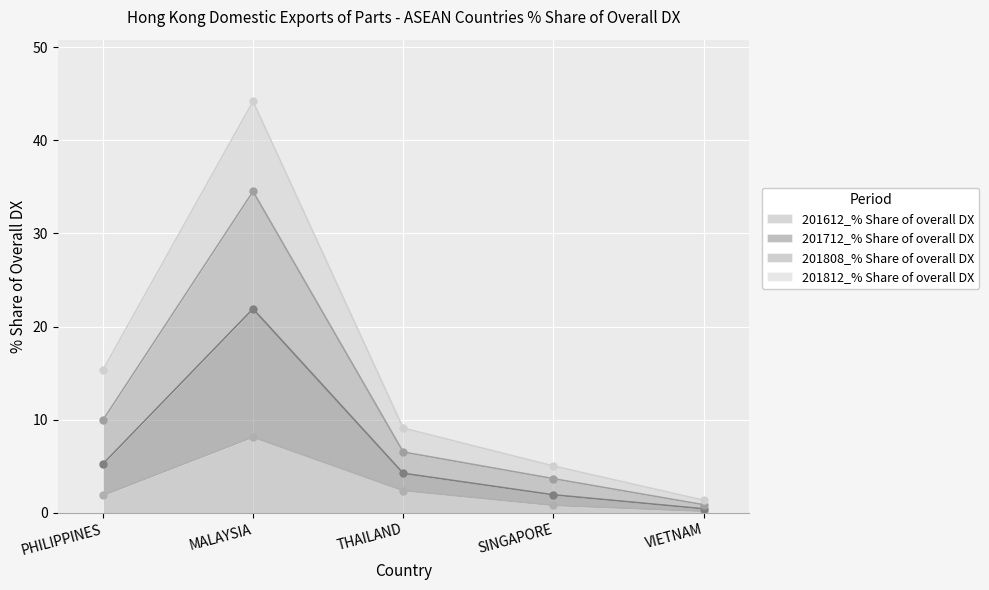

At which label does 201612_% Share of overall DX reach its peak?

MALAYSIA